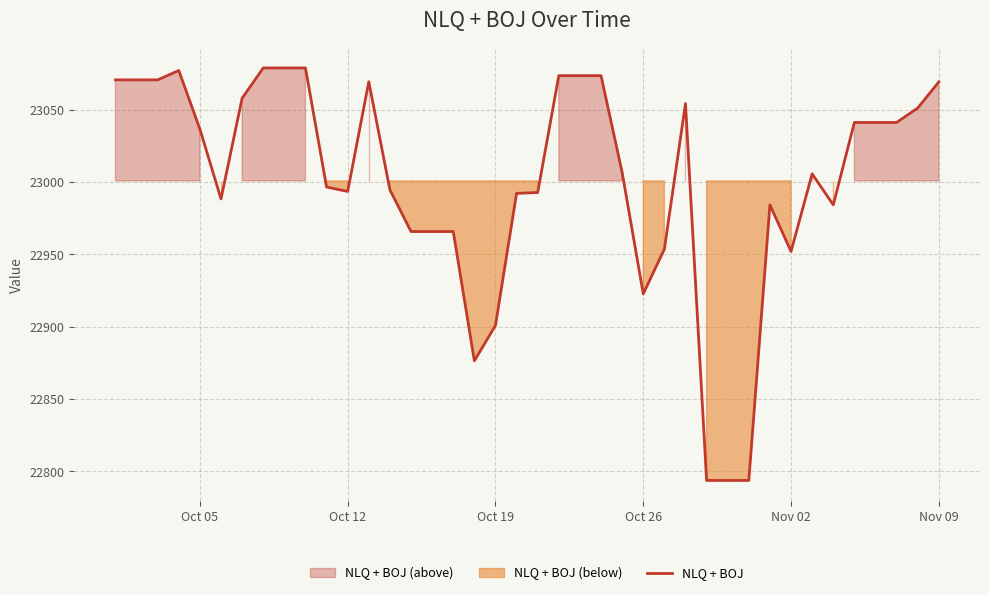

How many data points does each series have?

40